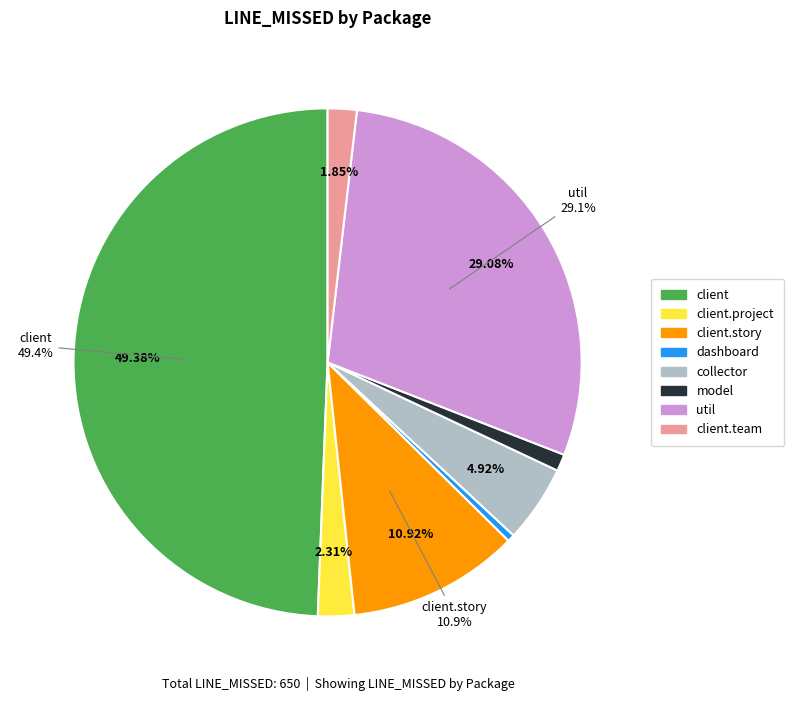

To the nearest percent, what is the average slice percentage?

12%